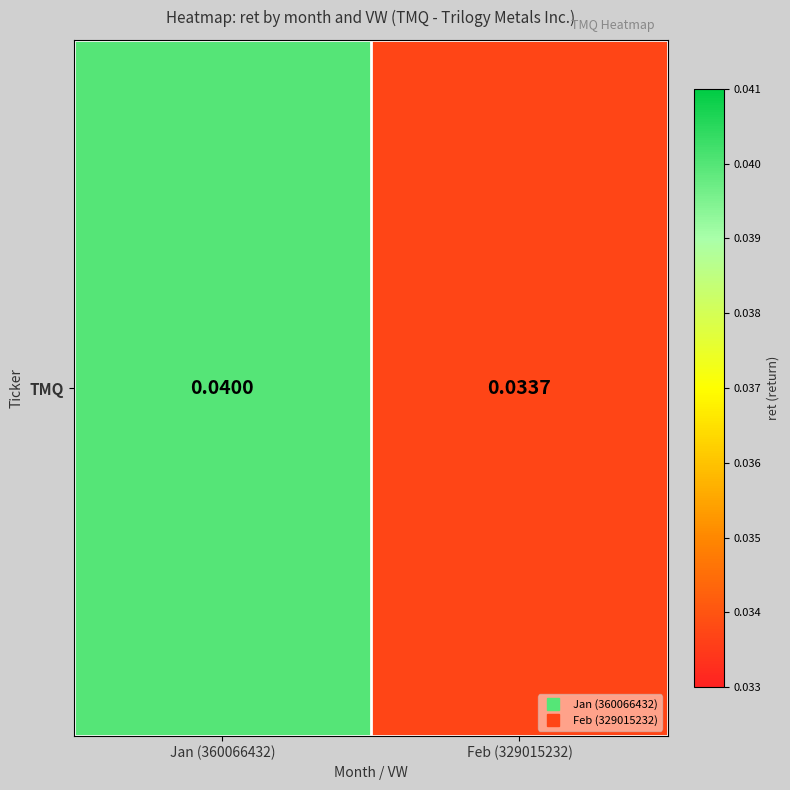

List the labels in order of value, smallest first.

Feb (329015232), Jan (360066432)